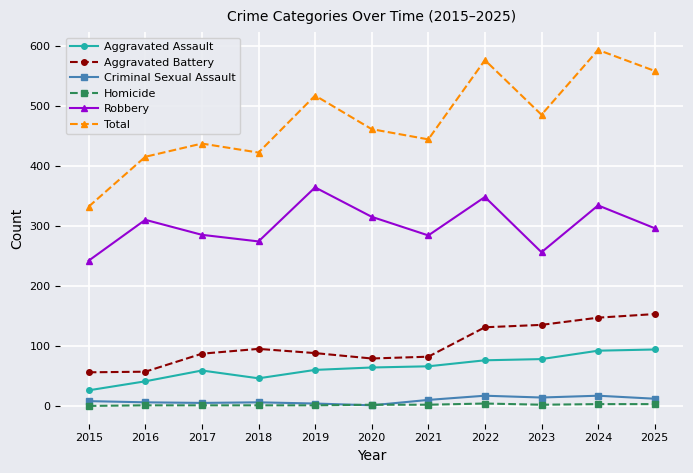

How many series are shown in this chart?

6